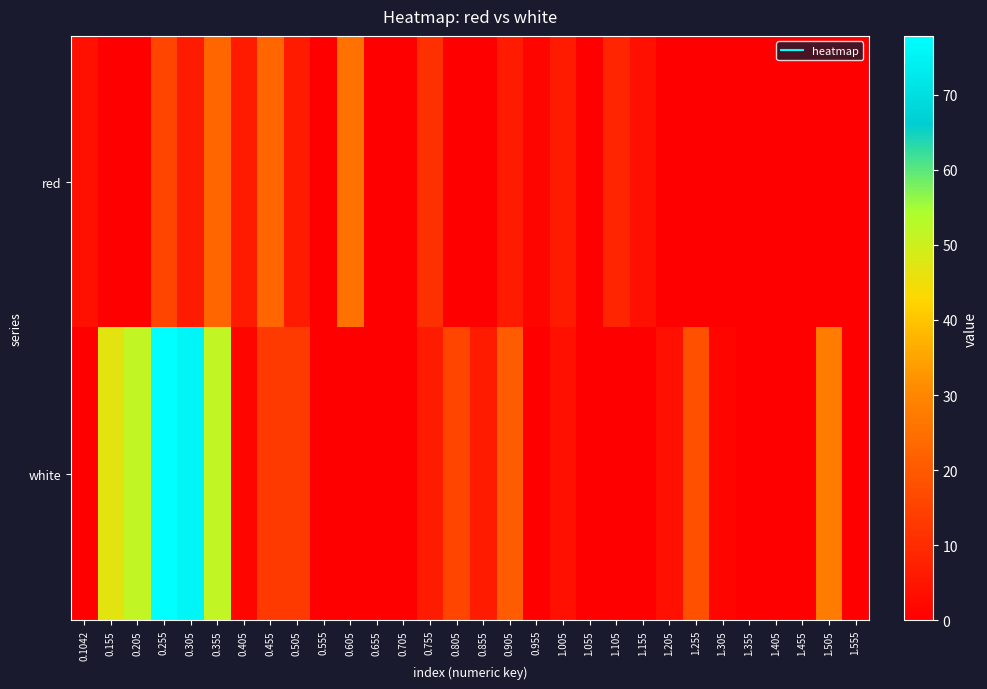

Rank the series at 1.455 from lowest to highest value.

red, white